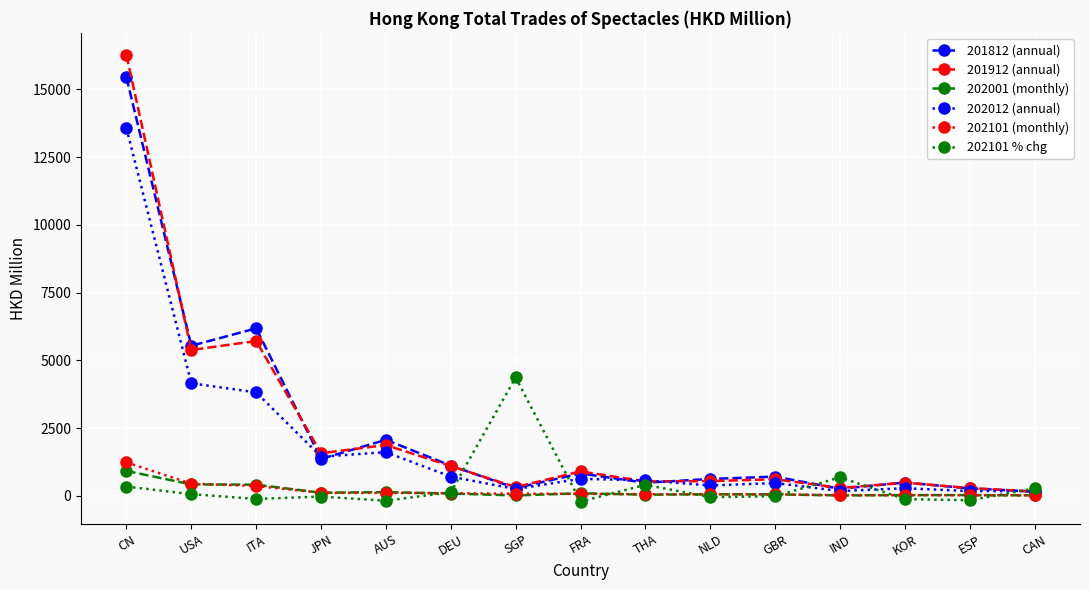

How many lines are shown in the chart?

6